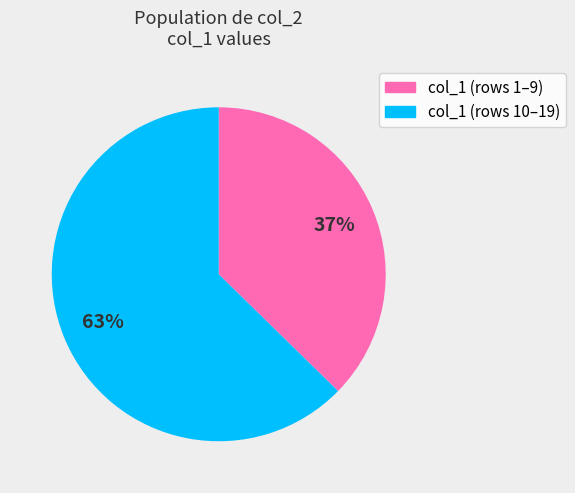

Does any single category account for the majority?

Yes